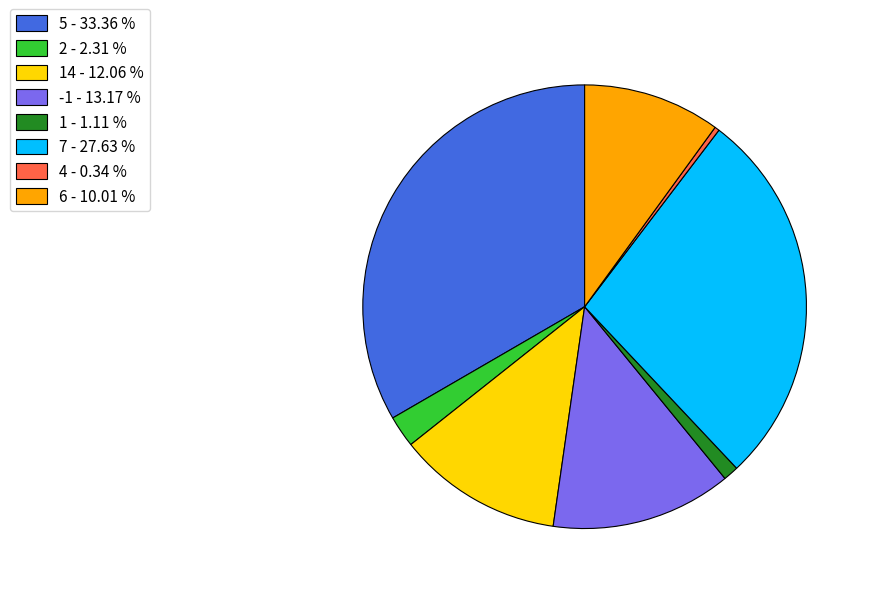

Is the sum of 2 - 2.31 % and 1 - 1.11 % greater than half?

No